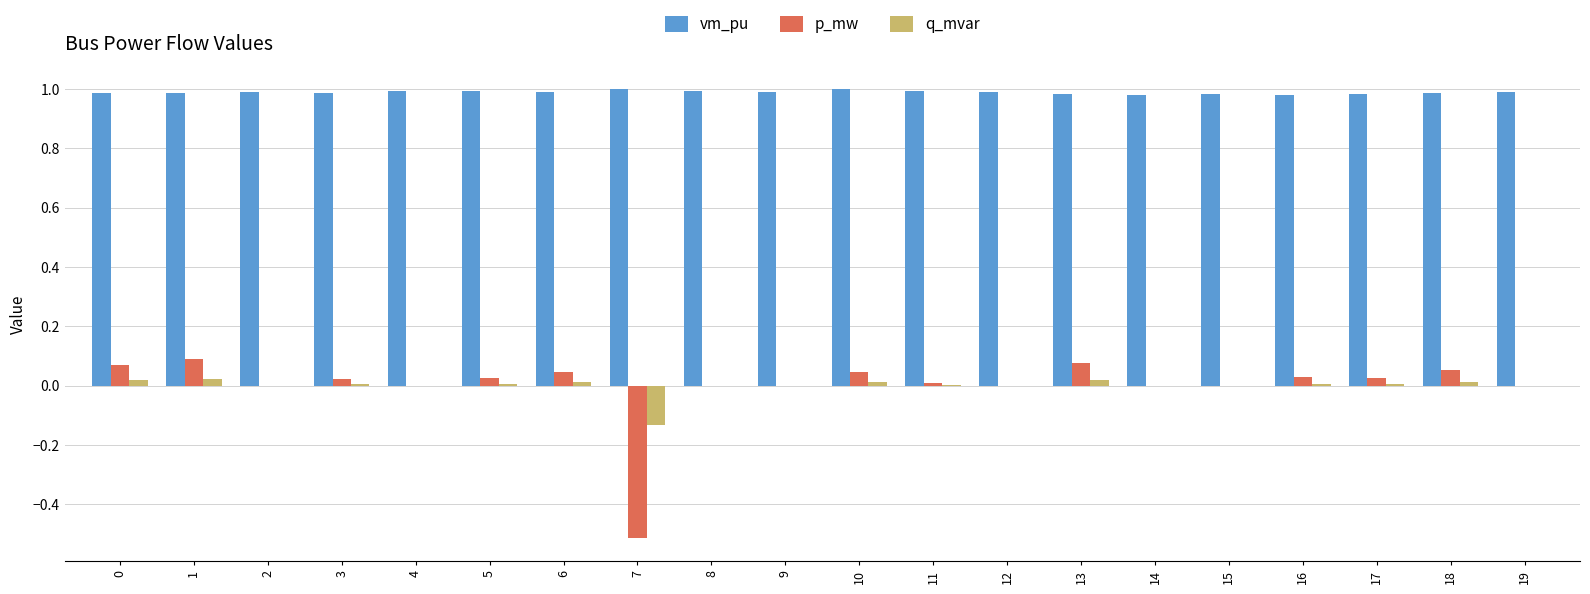

True or false: q_mvar has a value of -0.1 at 4.

False